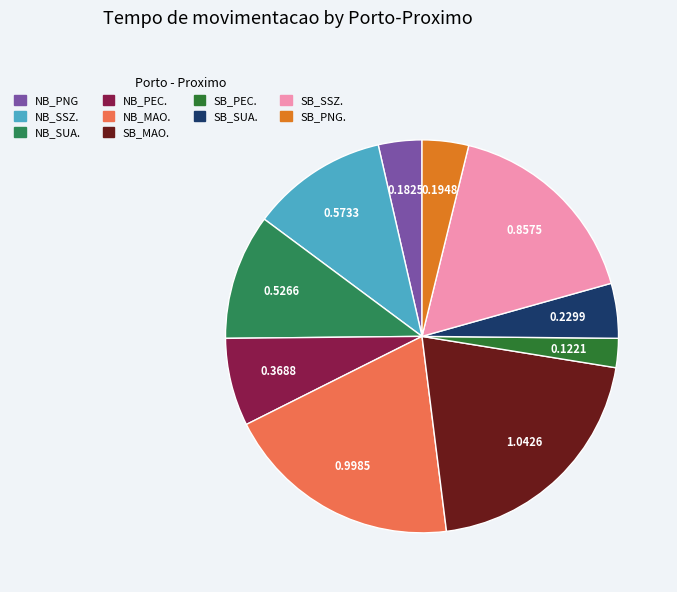

Combined, what portion of the pie is NB_MAO. and NB_SSZ.?

30.8%